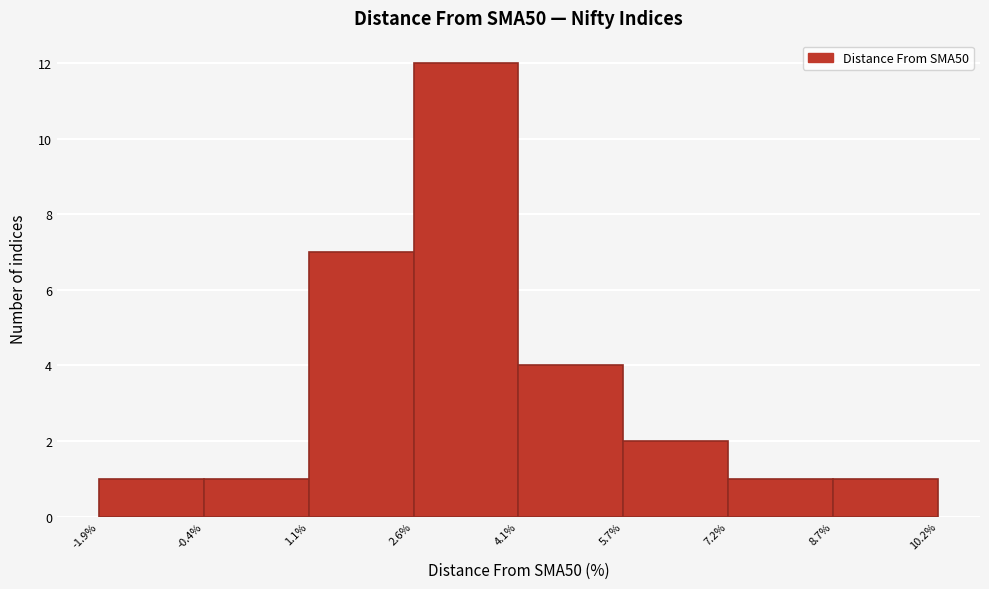

Which range on the x-axis has the tallest bar?

2.6% to 4.1%